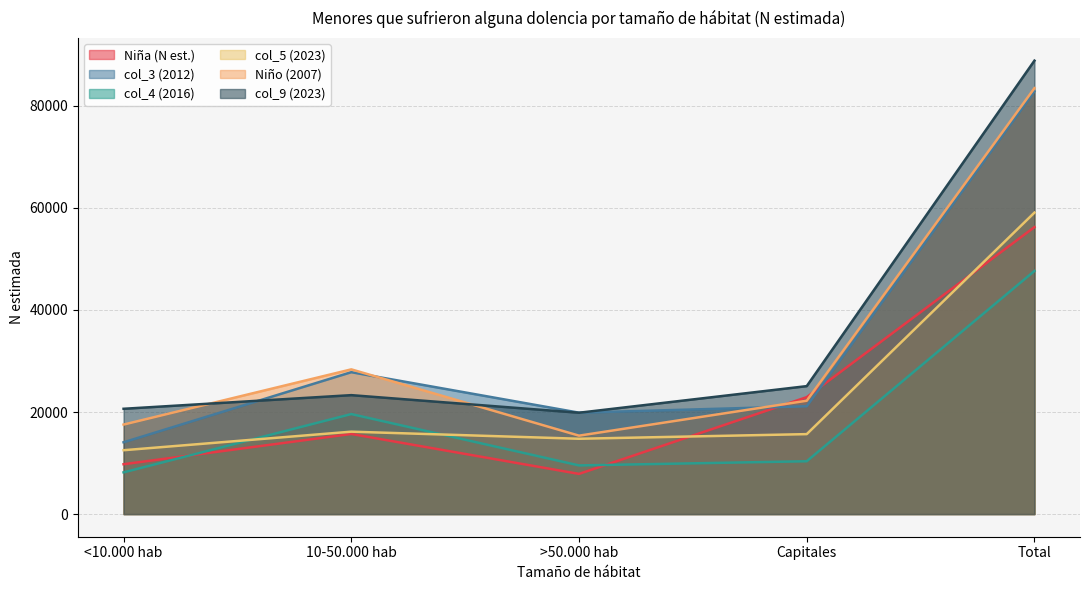

Where is the first local minimum for col_3 (2012)?

>50.000 hab